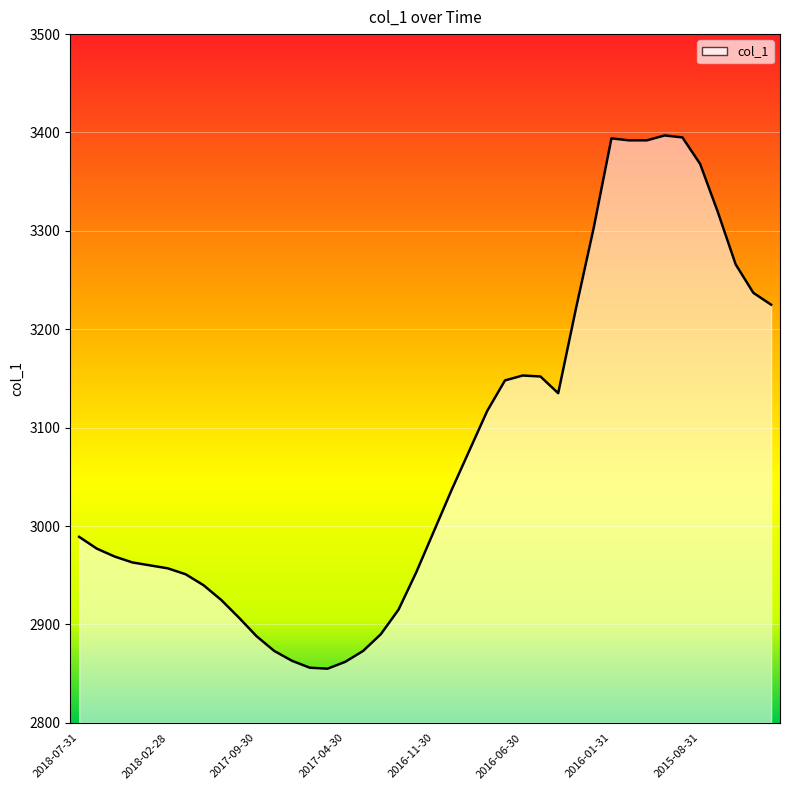

What is the greatest value displayed?

3397